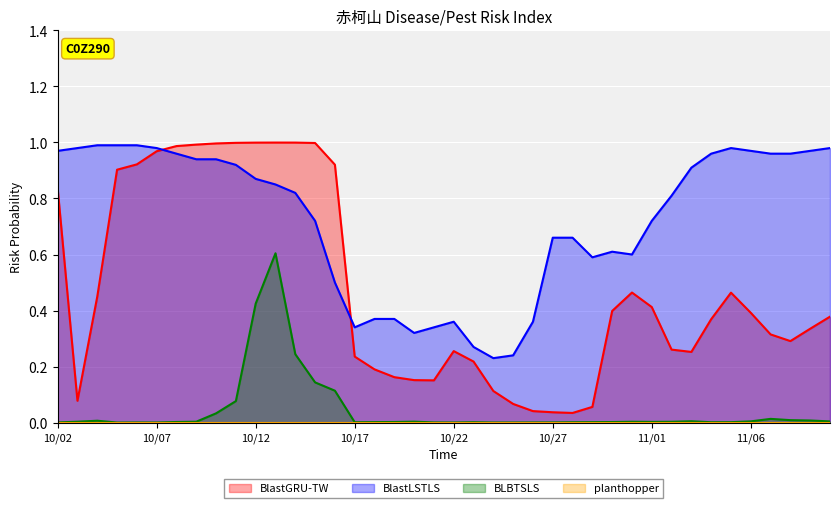

In BlastLSTLS, how many points are lower than both neighbors (excluding endpoints)?

5